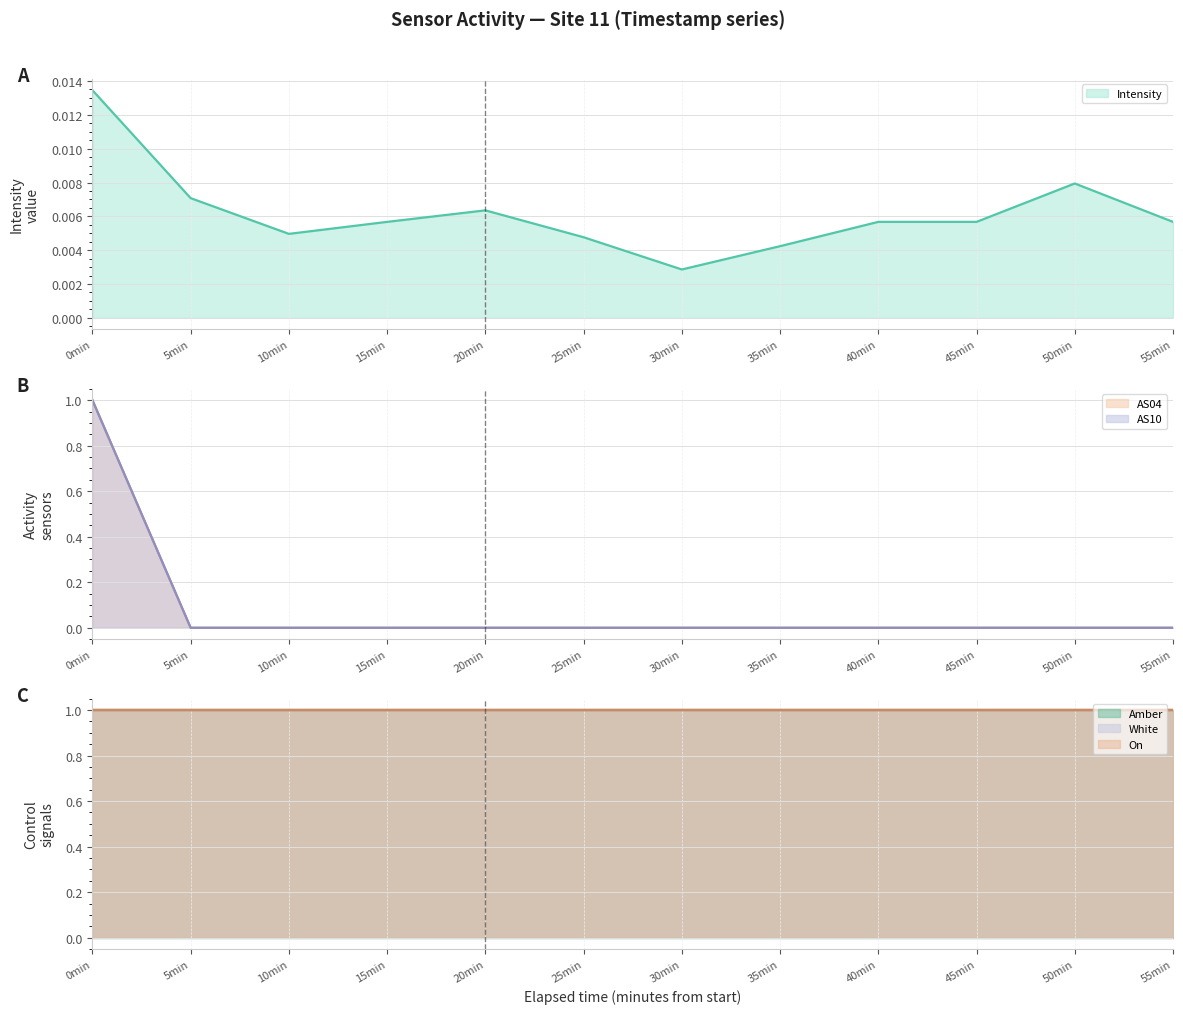

What is the maximum value for Amber (line)?

1.0